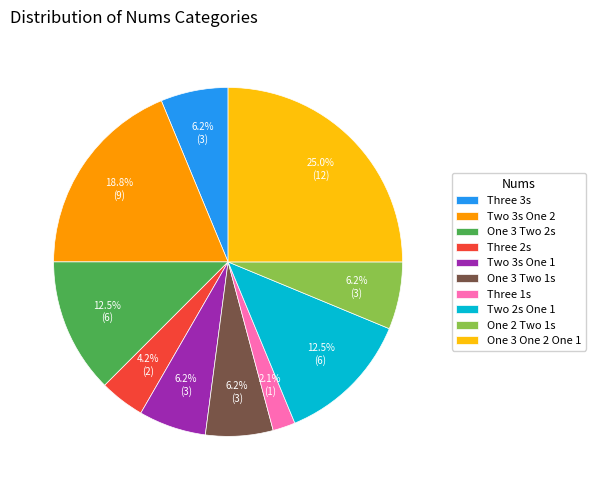

Do One 3 One 2 One 1 and Three 2s together represent more than half of the pie?

No